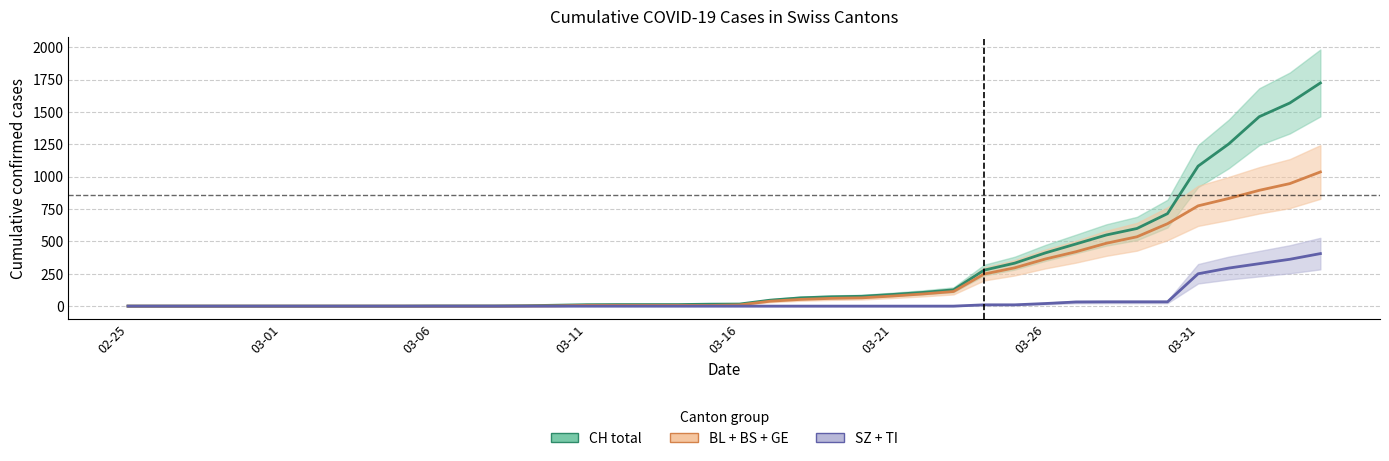

Reading left to right, list all the values displayed in this chart.

CH total: 0	0	0	0	0	0	0	0	0	0	1	1	1	3	7	11	12	12	12	15	16	46	64	72	76	90	106	126	278	332	411	480	550	600	715	1082	1253	1464	1570	1725
BL + BS + GE: 0	0	0	0	0	0	0	0	0	0	0	0	0	1	2	6	6	6	6	5	9	38	52	60	64	78	94	113	248	296	364	420	486	536	637	775	832	895	947	1037
SZ + TI: 0	0	0	0	0	0	0	0	0	0	0	0	0	0	0	0	0	0	0	0	0	0	0	0	0	0	0	0	10	10	20	32	33	33	33	250	294	328	362	406